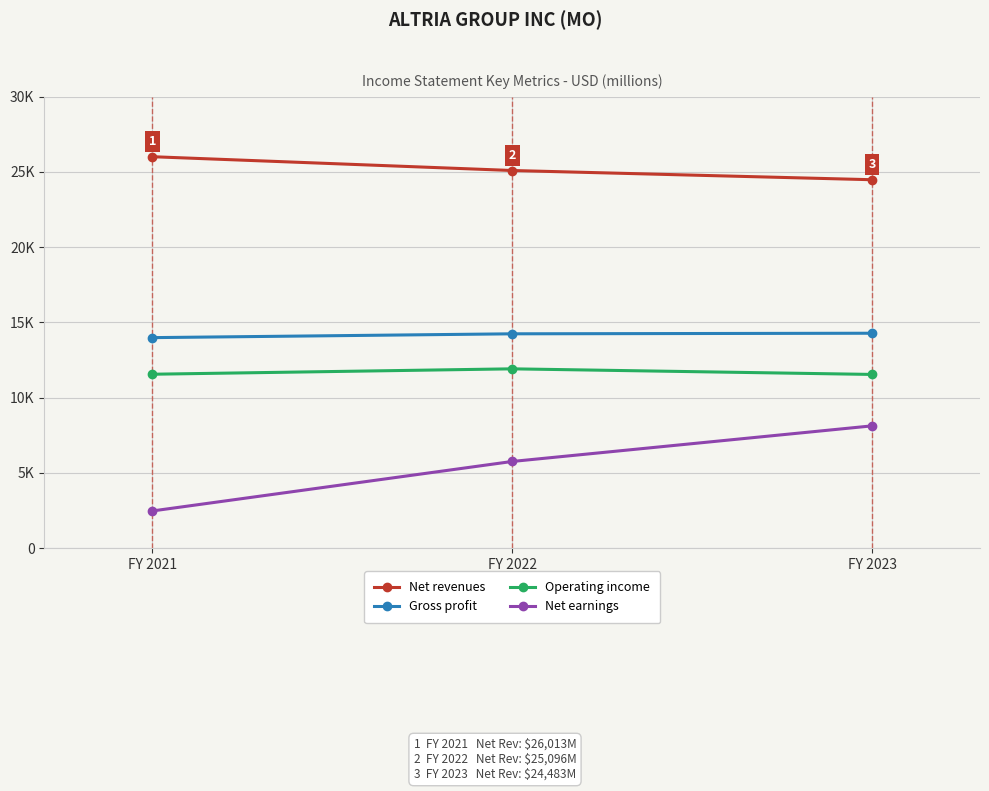

Is this an area chart (filled region under the line)?

No